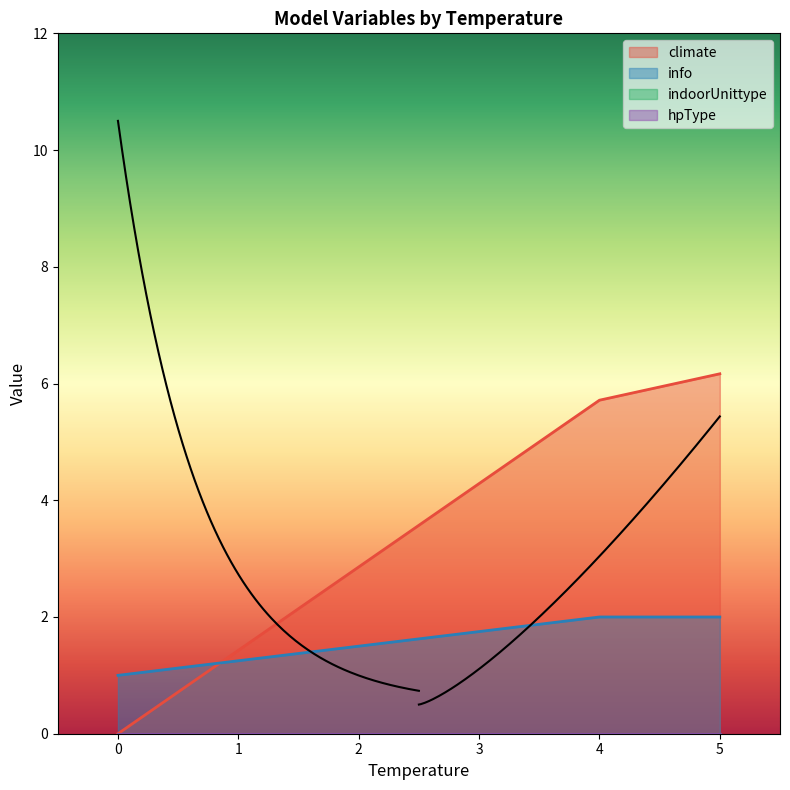

What is the value of the info point at the 15th from the left?

2